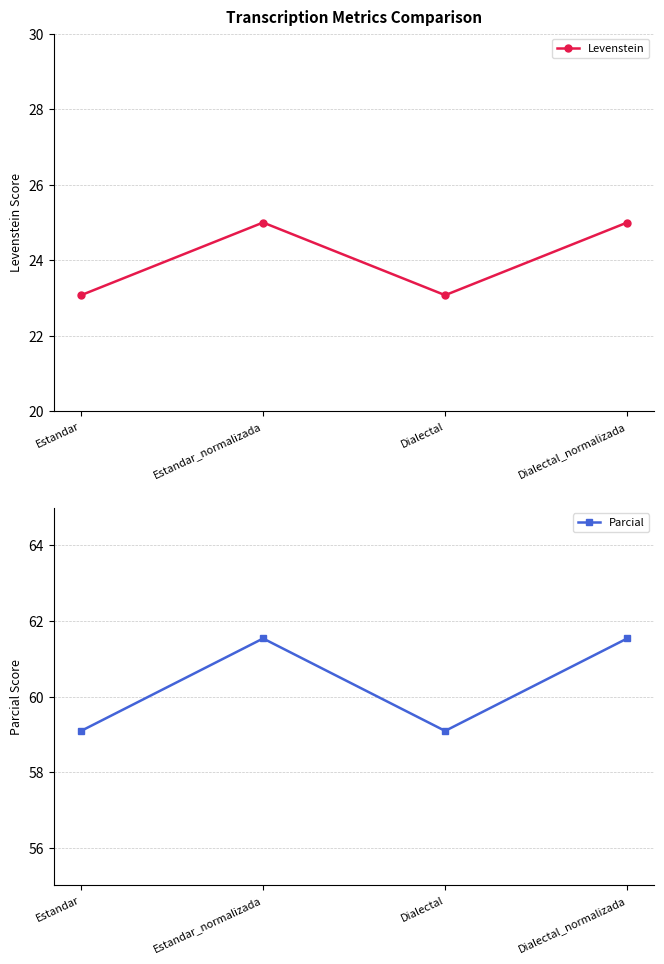

What is the total value across all series at Estandar?

82.2